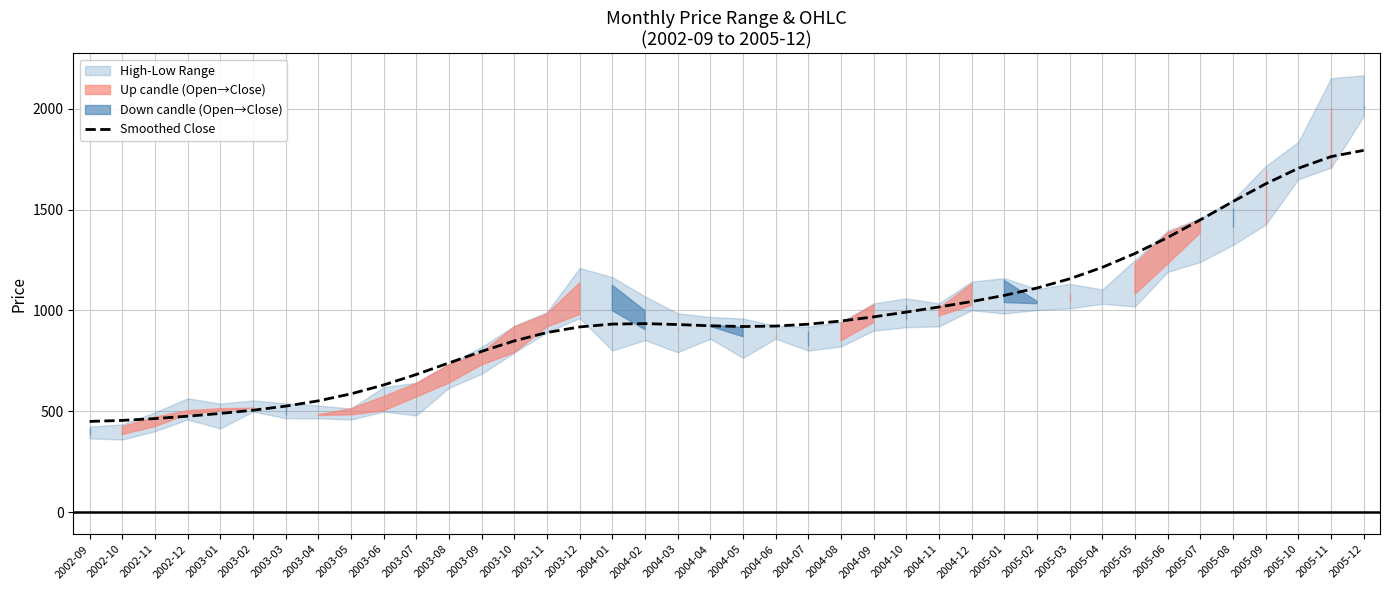

Is it true that the value at 2005-06 is 1361.5?

True